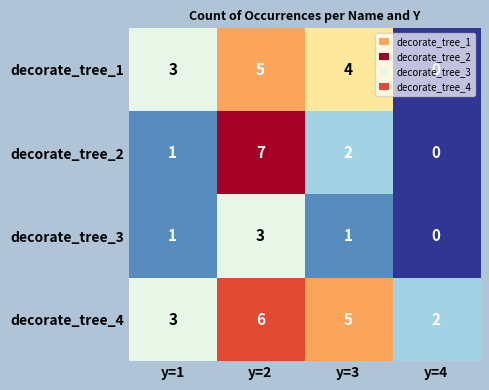

True or false: decorate_tree_2 has a value of 1 at y=3.

False